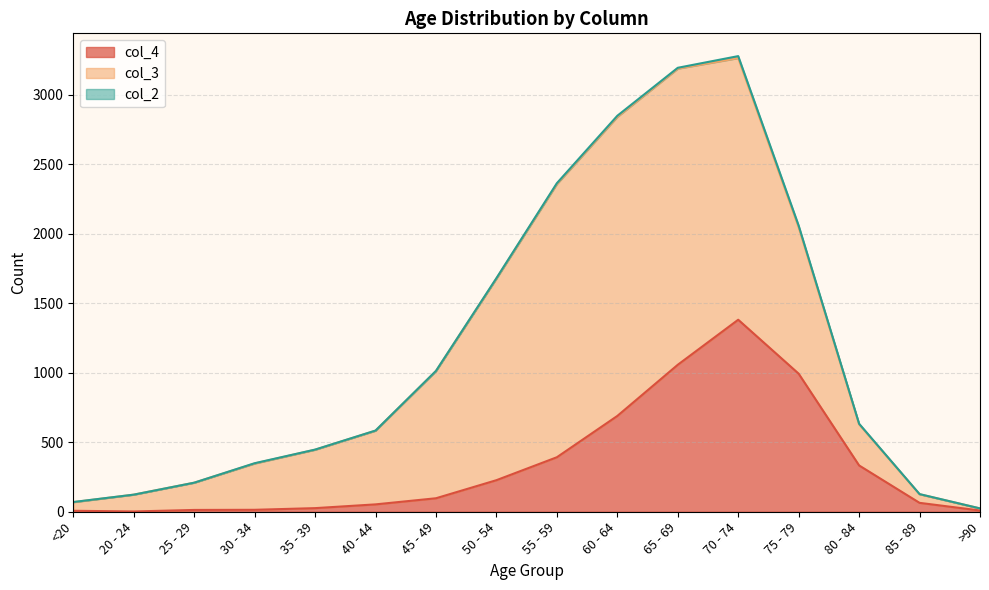

Rank the series by their average value, from highest to lowest.

col_3, col_4, col_2